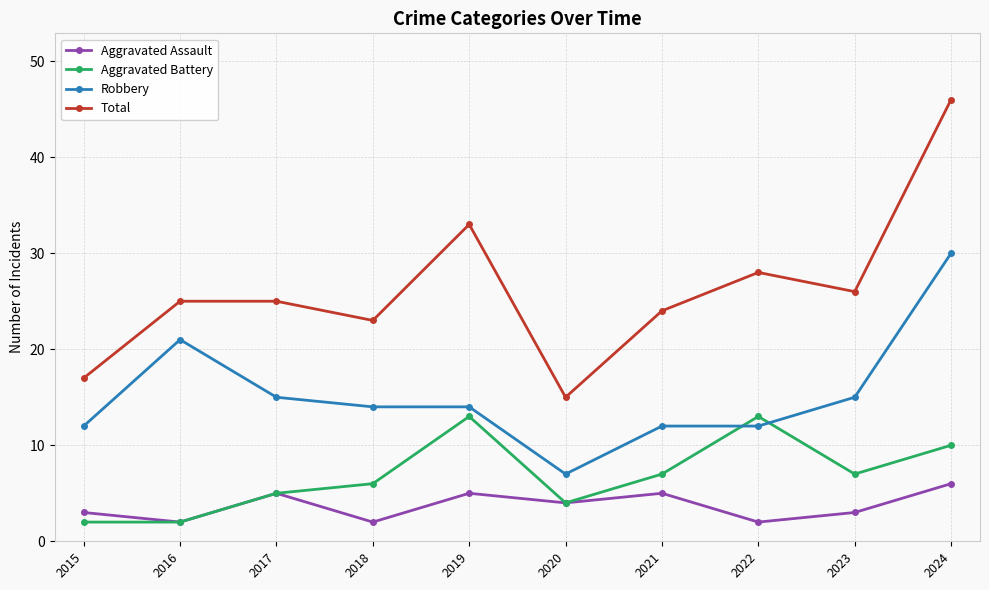

The Aggravated Battery series shows 2 at 2015. True or false?

True